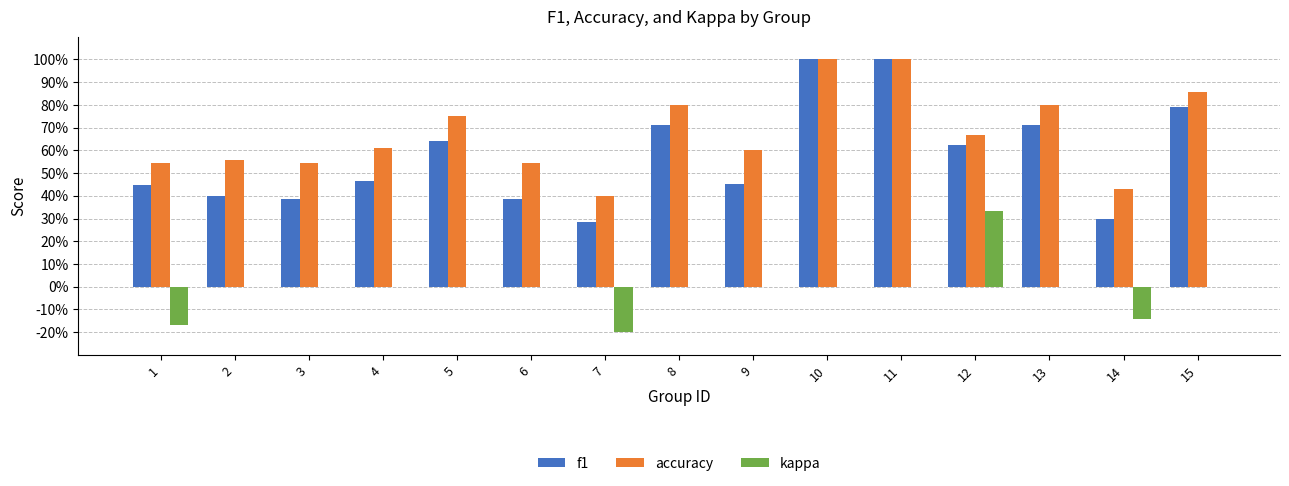

What are all the series names shown in the legend?

f1, accuracy, kappa